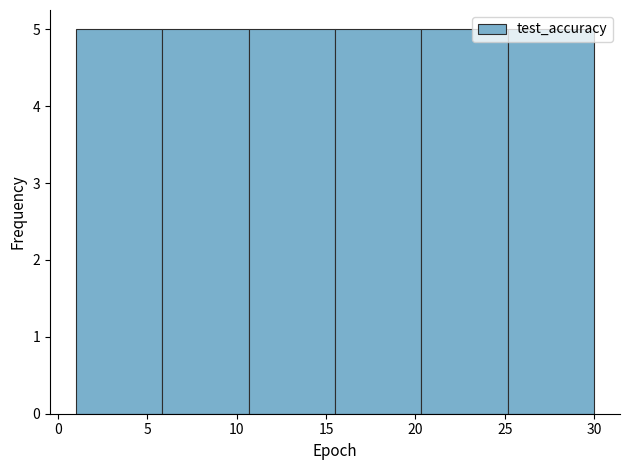

Reading left to right, transcribe this chart: for each bar, give the range it covers on the x-axis and its height. Neither the bar edges nor the heights are printed on the chart, so give them approximately, as read against the axes.

1.0 to 6.0: 5
6.0 to 10.5: 5
10.5 to 15.5: 5
15.5 to 20.5: 5
20.5 to 25.0: 5
25.0 to 30.0: 5